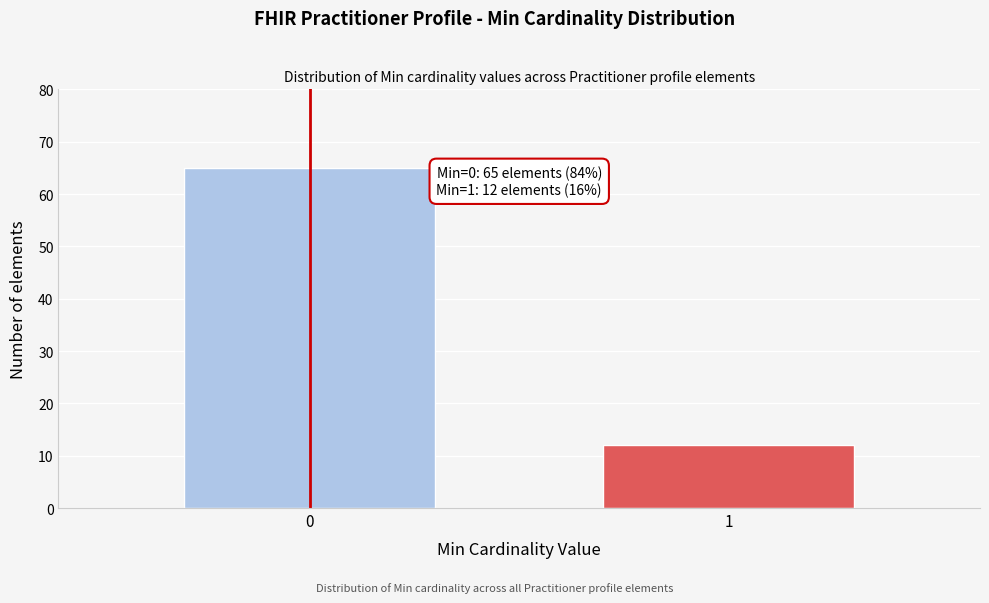

Reading left to right, transcribe all the data shown in this chart.

0=65	1=12